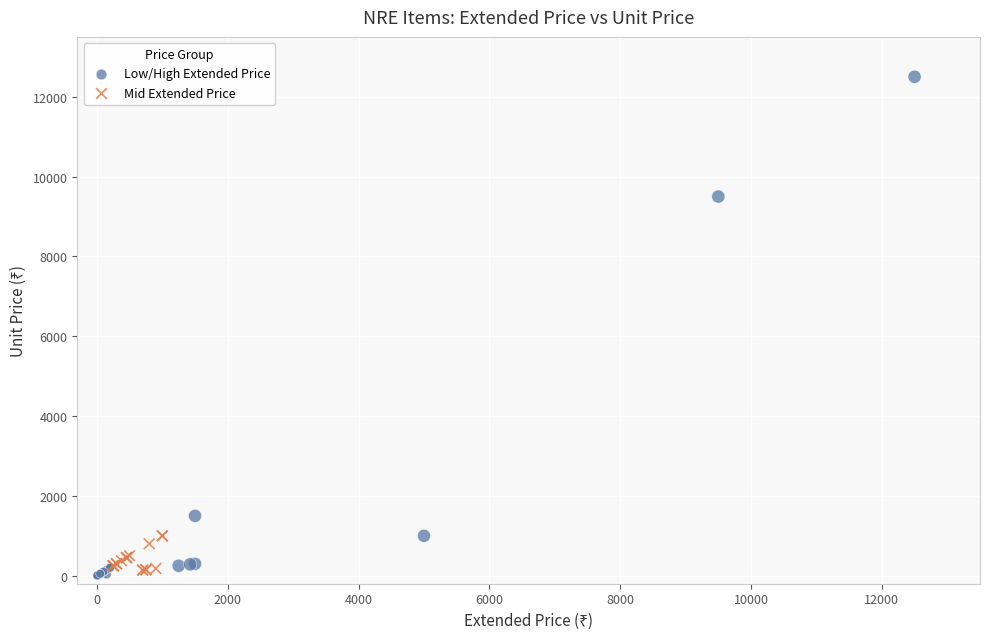

Which series has the widest spread of Y values?

Low/High Extended Price